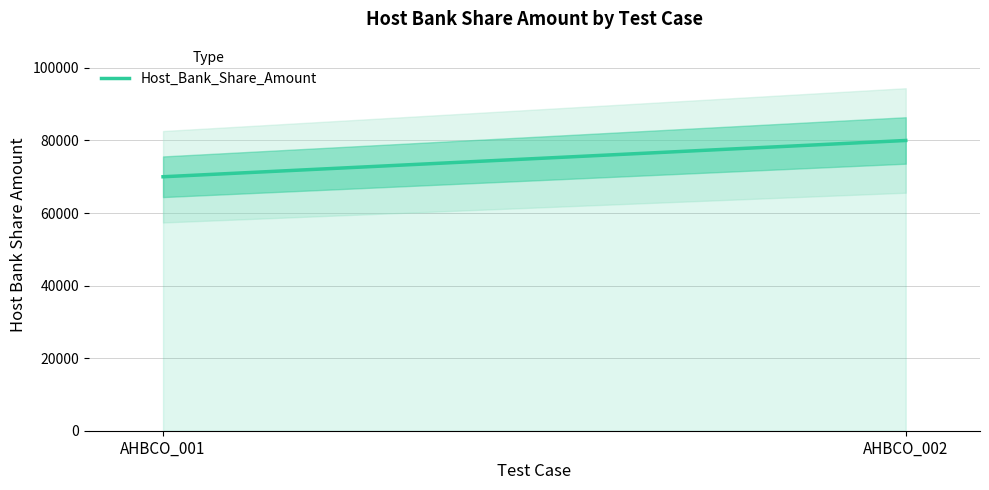

Approximately how many times larger is the value at AHBCO_001 compared to AHBCO_002?

0.9